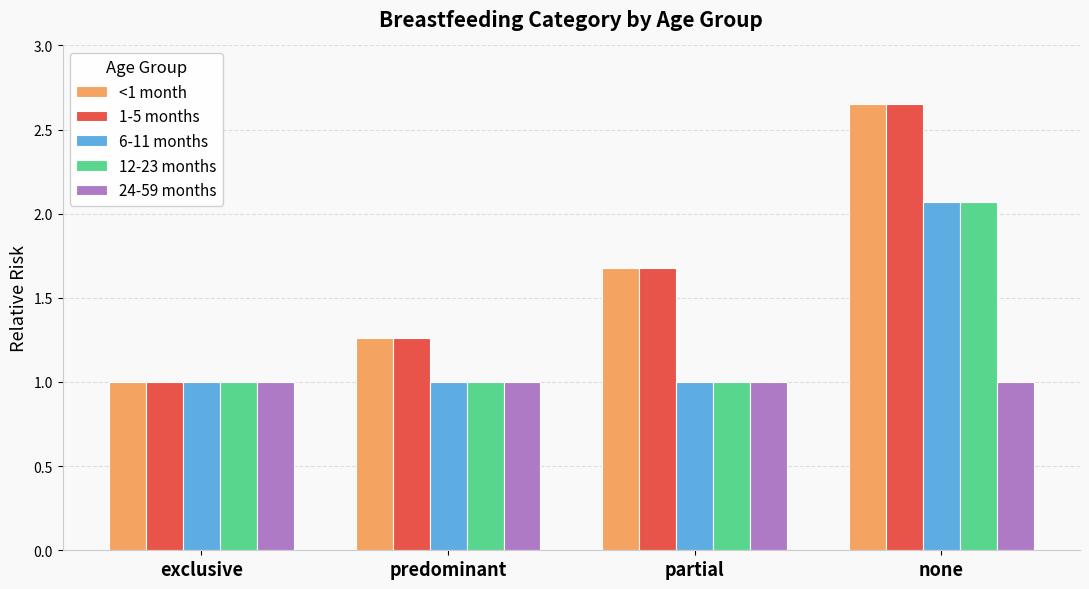

The 12-23 months series shows 1.0 at exclusive. True or false?

True